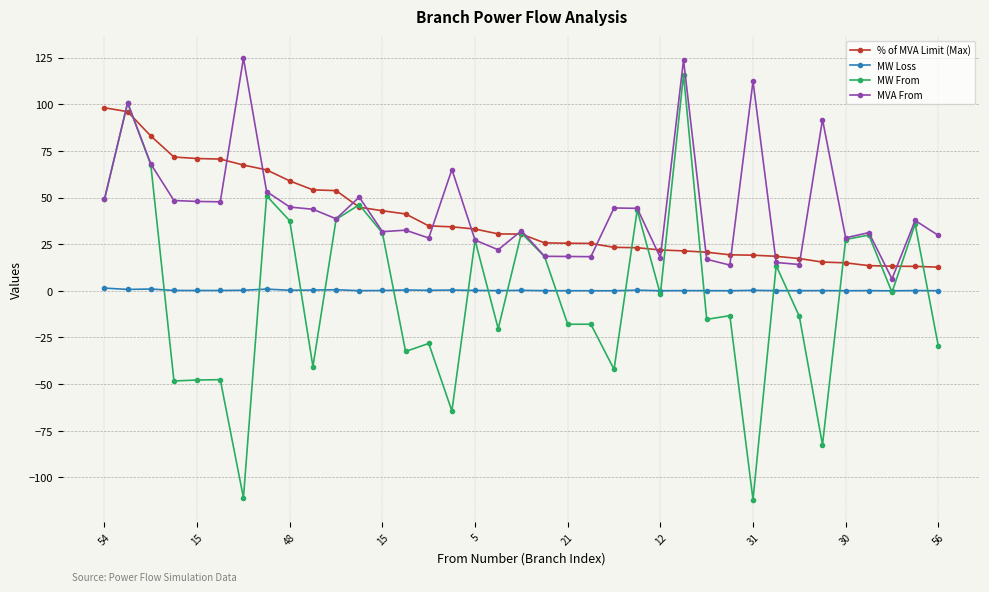

What is the lowest value of the % of MVA Limit (Max) series?

12.7